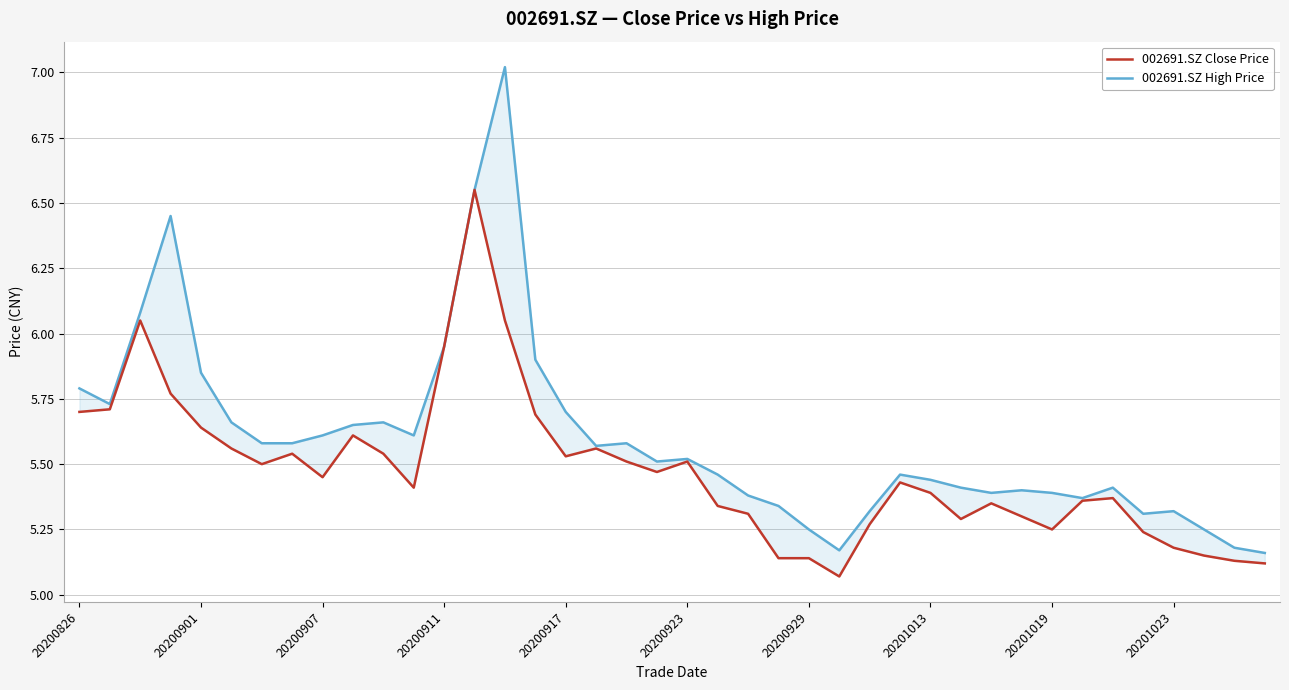

True or false: 002691.SZ Close Price and 002691.SZ High Price cross at least once.

False